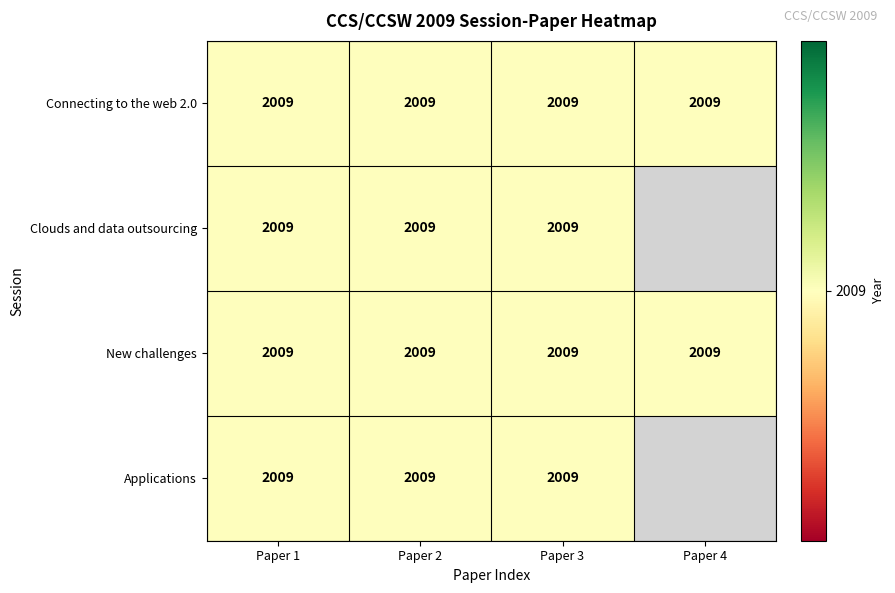

True or false: New challenges has a value of 2992 at 3.

False